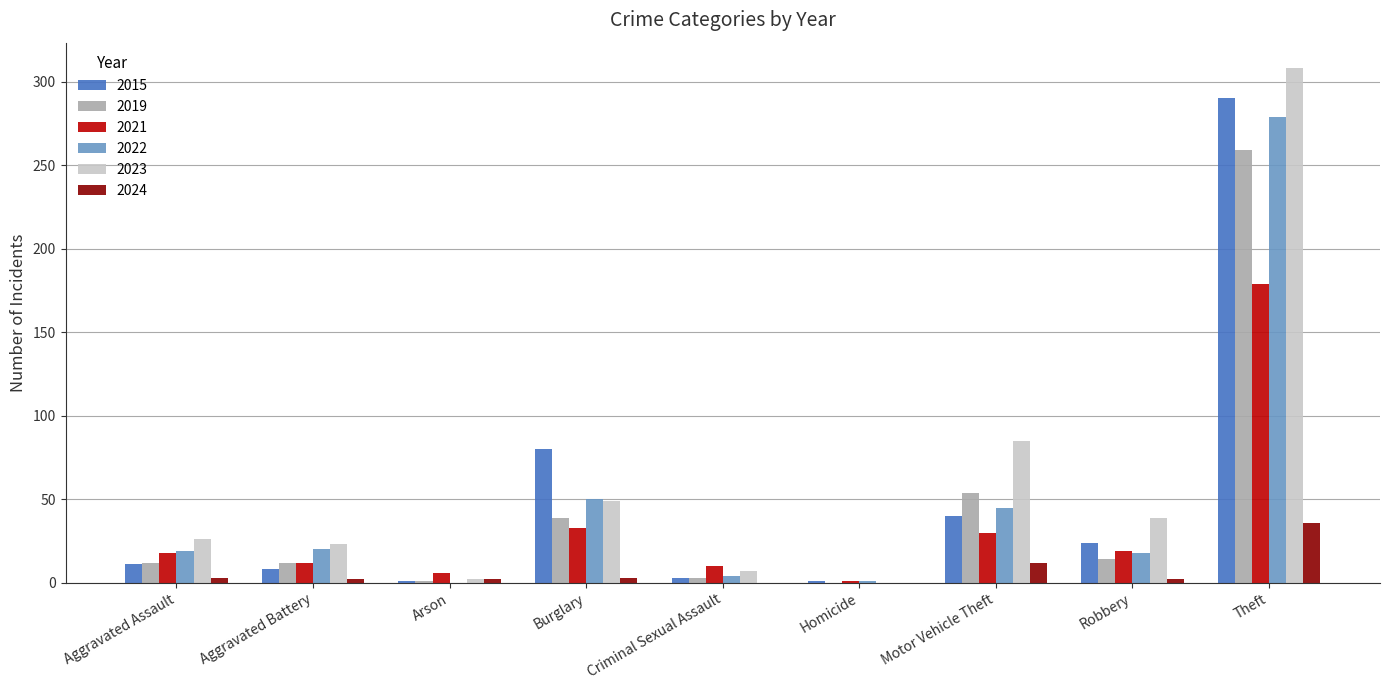

At which label is 2015 closest to 145?

Burglary